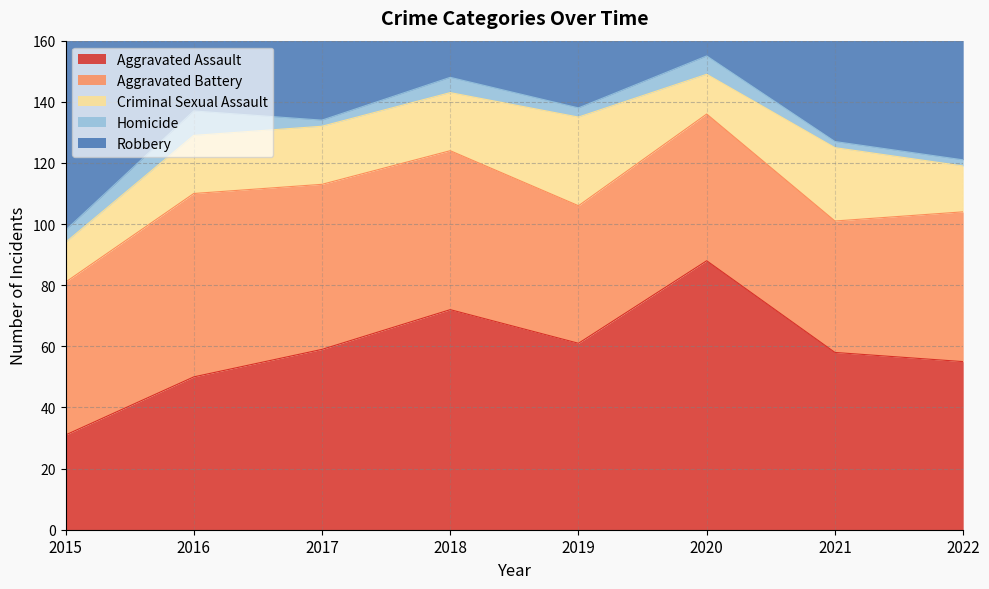

What is the value of the Aggravated Assault point at the 1st from the left?

31